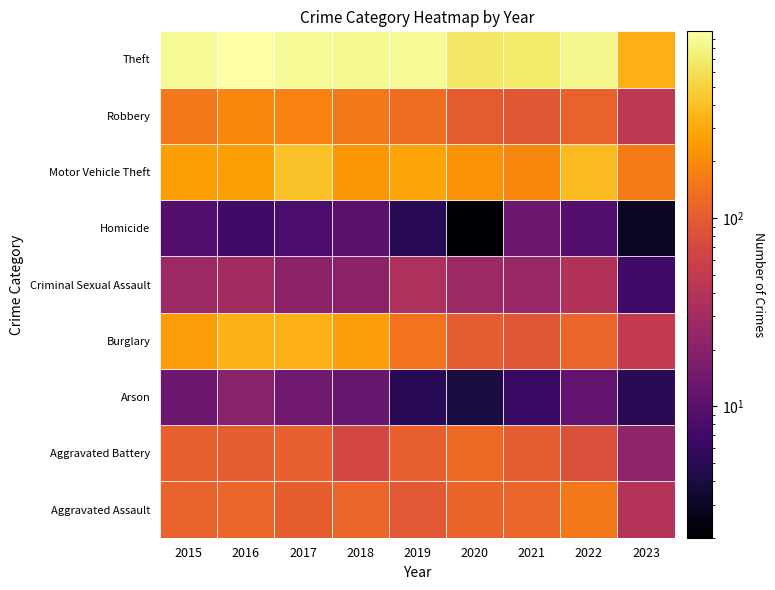

Reading left to right, transcribe all the data shown in this chart.

Aggravated Assault: 2015=110	2016=118	2017=105	2018=115	2019=92	2020=113	2021=115	2022=154	2023=40
Aggravated Battery: 2015=108	2016=102	2017=108	2018=67	2019=108	2020=126	2021=100	2022=81	2023=22
Arson: 2015=13	2016=20	2017=14	2018=12	2019=5	2020=4	2021=6	2022=11	2023=5
Burglary: 2015=254	2016=333	2017=329	2018=257	2019=143	2020=100	2021=90	2022=116	2023=50
Criminal Sexual Assault: 2015=28	2016=30	2017=21	2018=21	2019=35	2020=27	2021=26	2022=39	2023=7
Homicide: 2015=9	2016=7	2017=8	2018=10	2019=5	2020=2	2021=13	2022=9	2023=3
Motor Vehicle Theft: 2015=261	2016=265	2017=411	2018=231	2019=273	2020=222	2021=193	2022=373	2023=161
Robbery: 2015=154	2016=194	2017=178	2018=155	2019=135	2020=97	2021=91	2022=111	2023=46
Theft: 2015=874	2016=984	2017=892	2018=868	2019=891	2020=666	2021=678	2022=820	2023=324